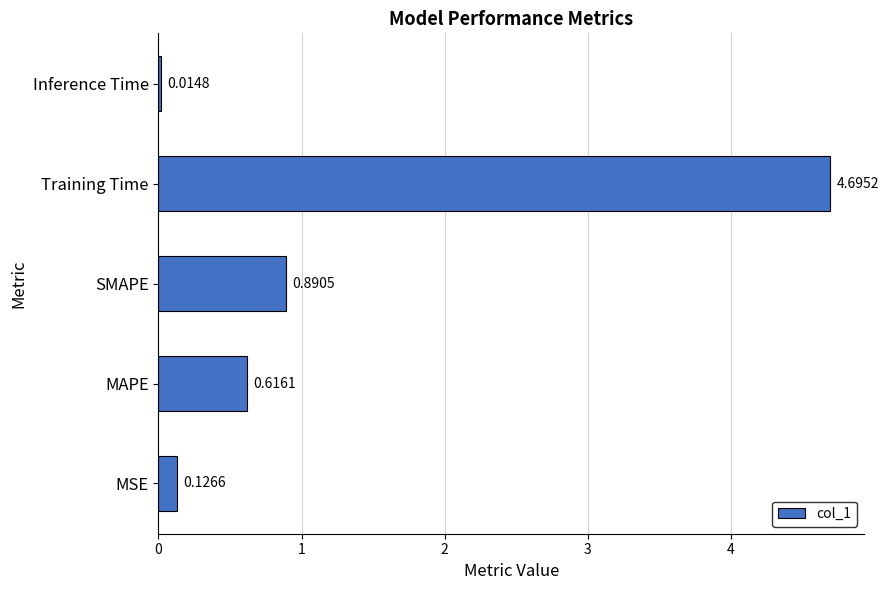

How many categories are shown in the chart?

5